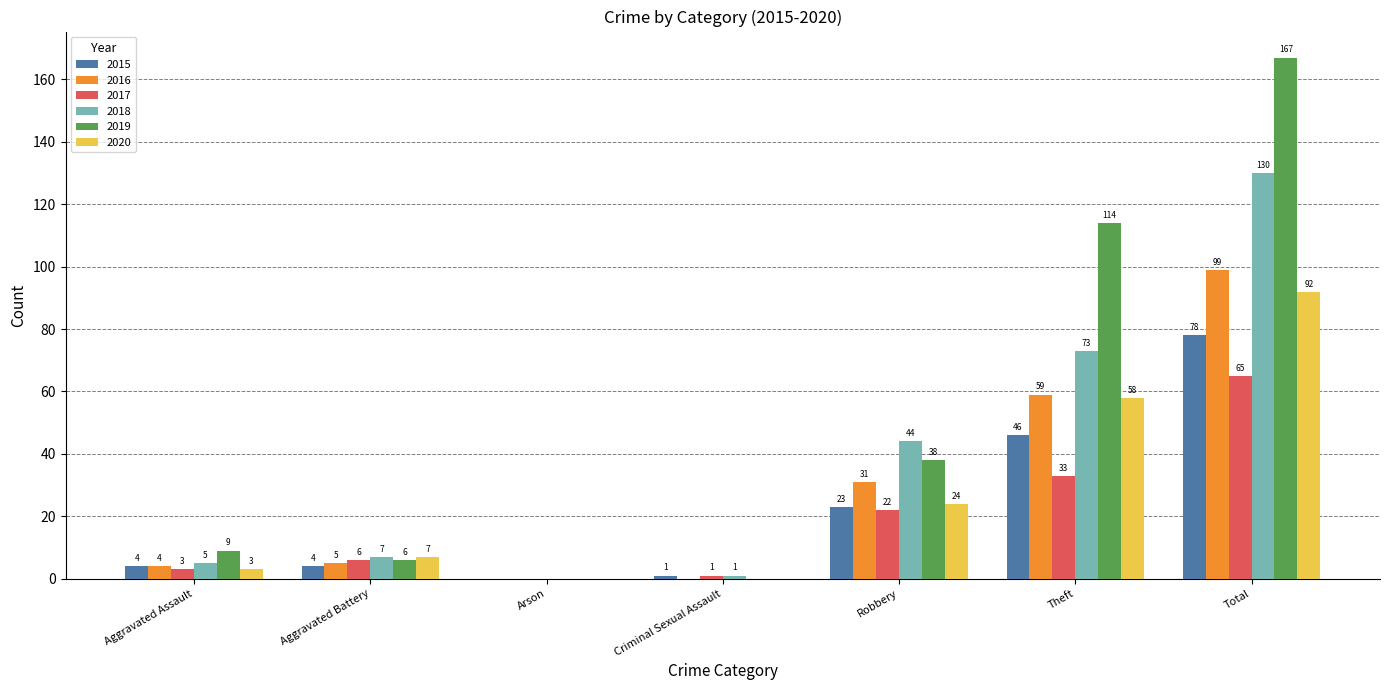

Which series has the widest spread of values?

2019